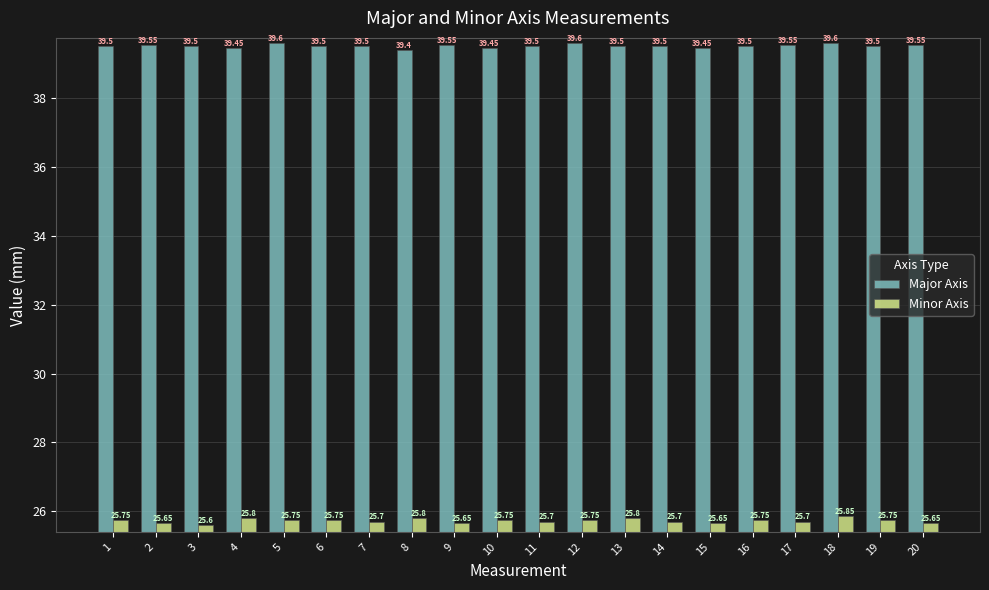

What value does the Minor Axis series have at 12?

25.8